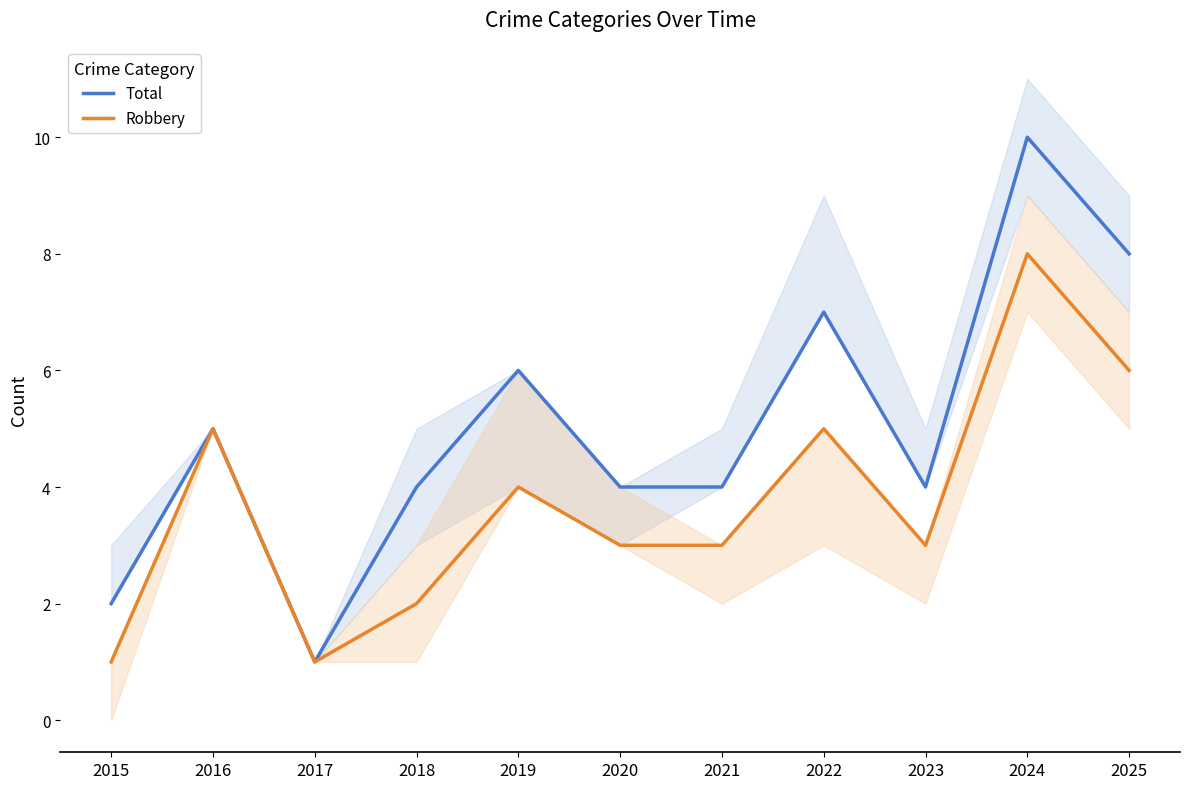

What is the difference between the maximum and minimum values in the Robbery series?

7